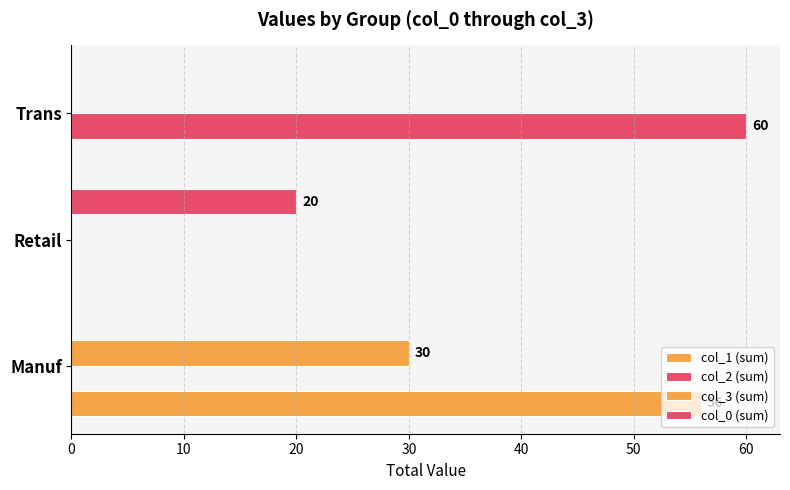

How many categories are shown in the chart?

3